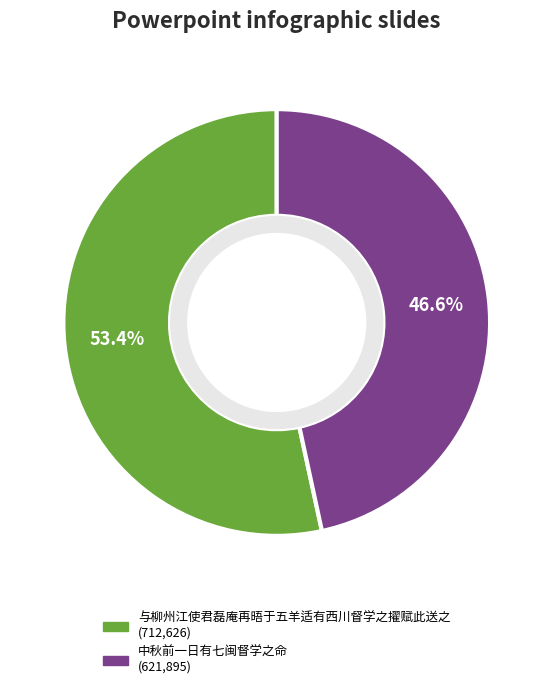

To the nearest percent, what is the combined percentage of 中秋前一日有七闽督学之命 and 与柳州江使君磊庵再晤于五羊适有西川督学之擢赋此送之?

100%